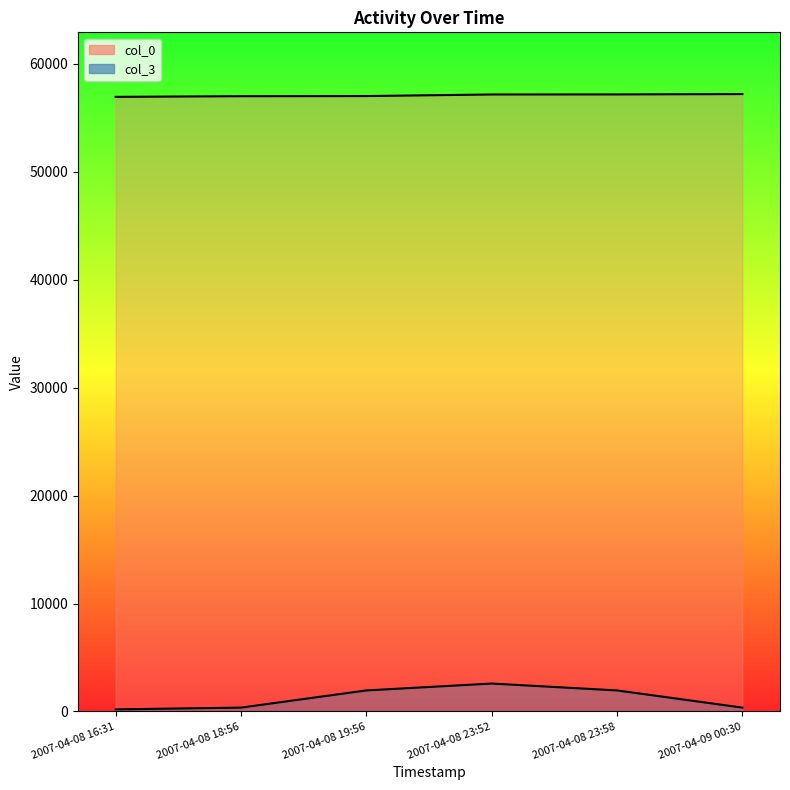

At which category is the sum across all series the highest?

2007-04-08 23:52